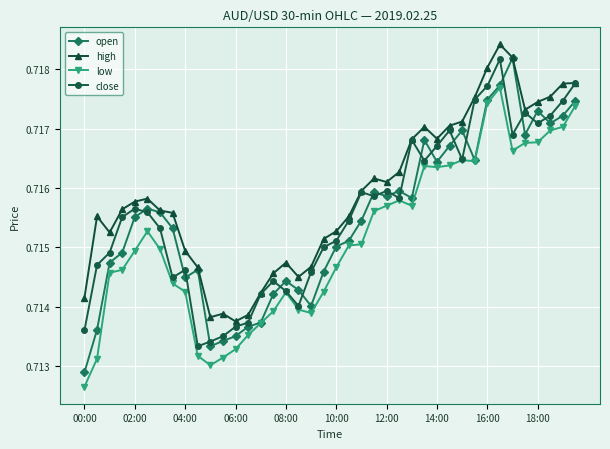

What are all the series names shown in the legend?

open, high, low, close